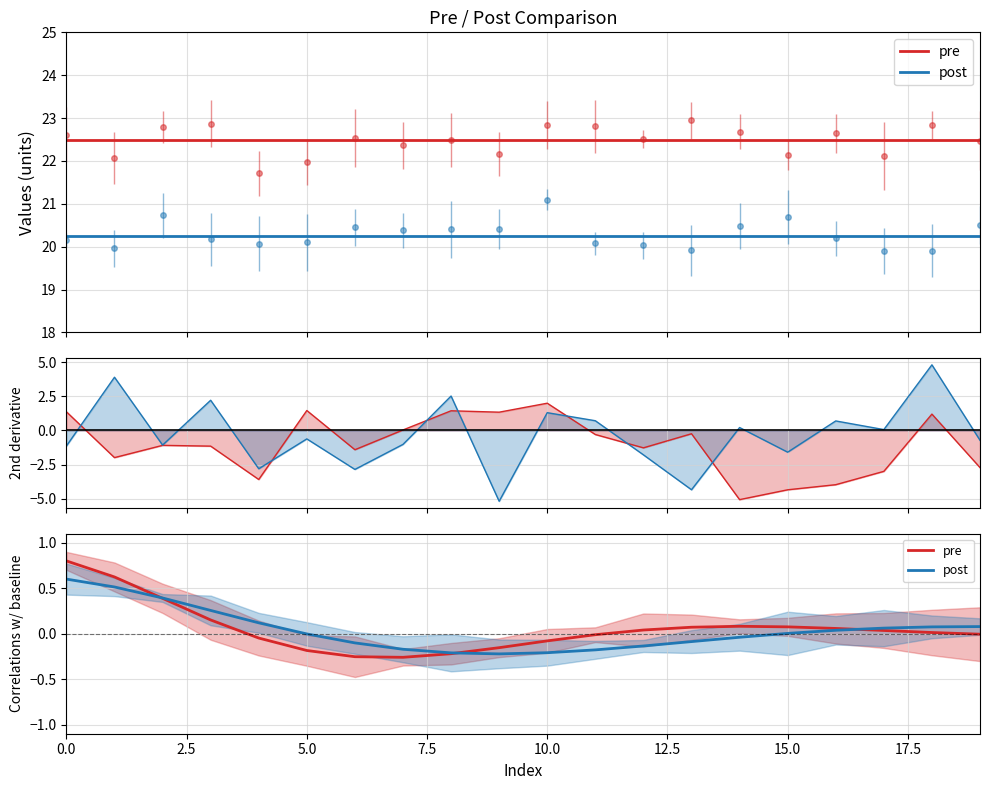

True or false: post has more than 2 interior local peaks.

False